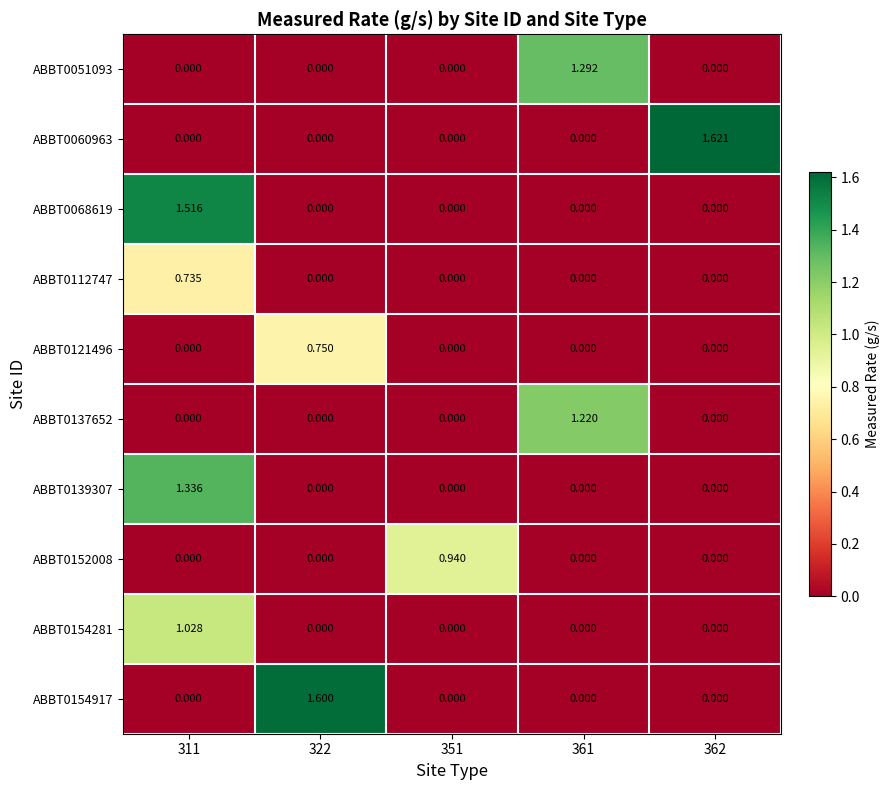

How many data points does each series have?

5